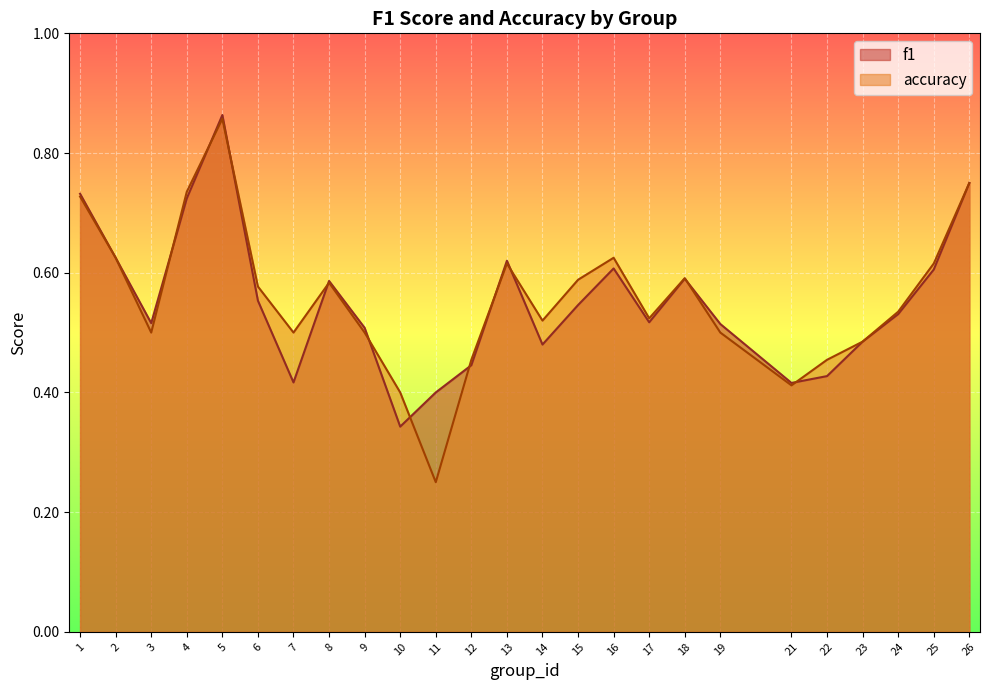

What value does the accuracy series have at 19?

0.5